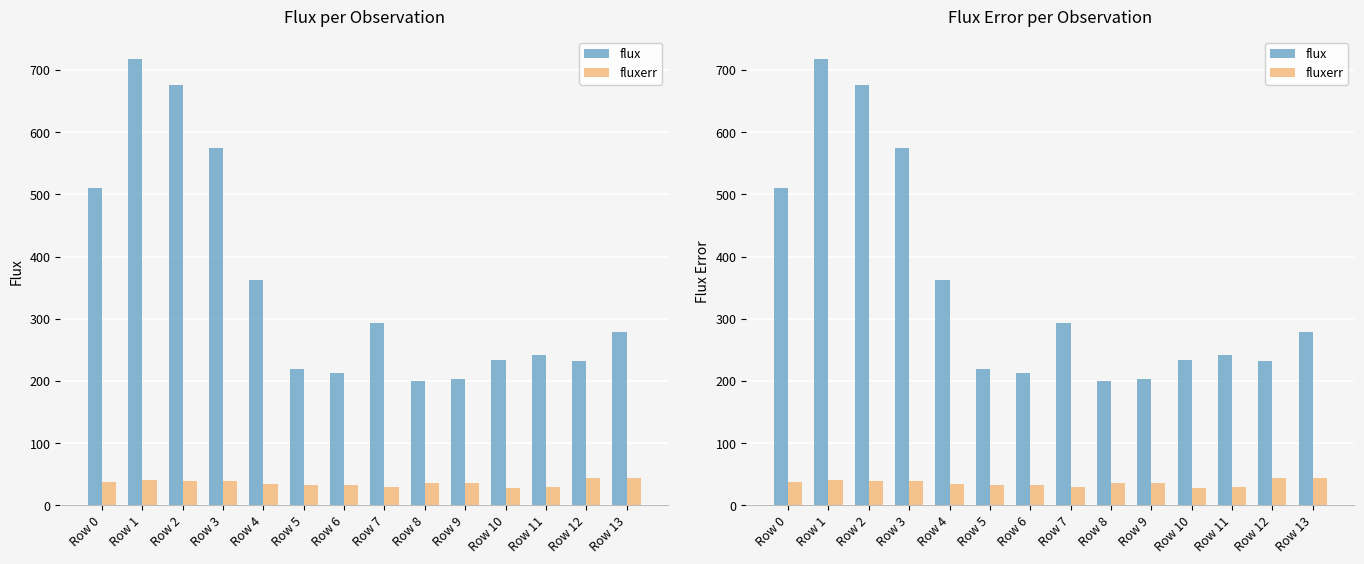

Which category has the highest value across all series?

Row 1